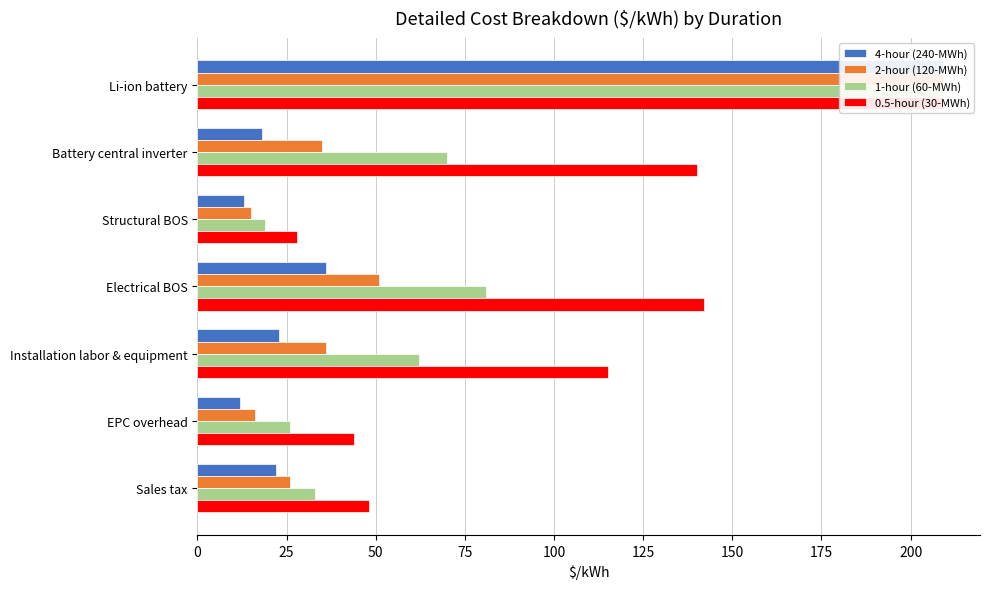

At how many categories does at least one series exceed 187?

1